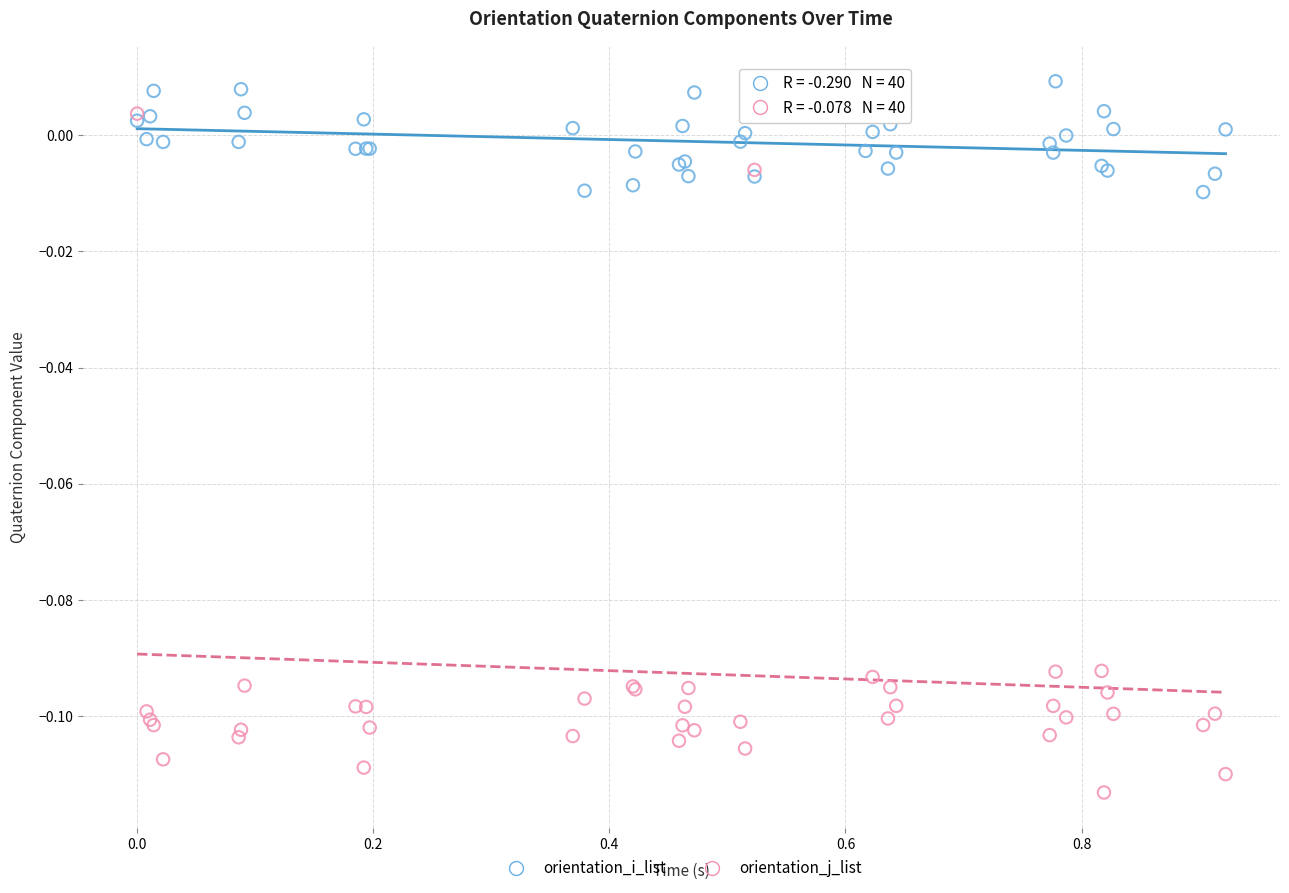

What is the X range (max minus min) for the scatter plot?

0.9